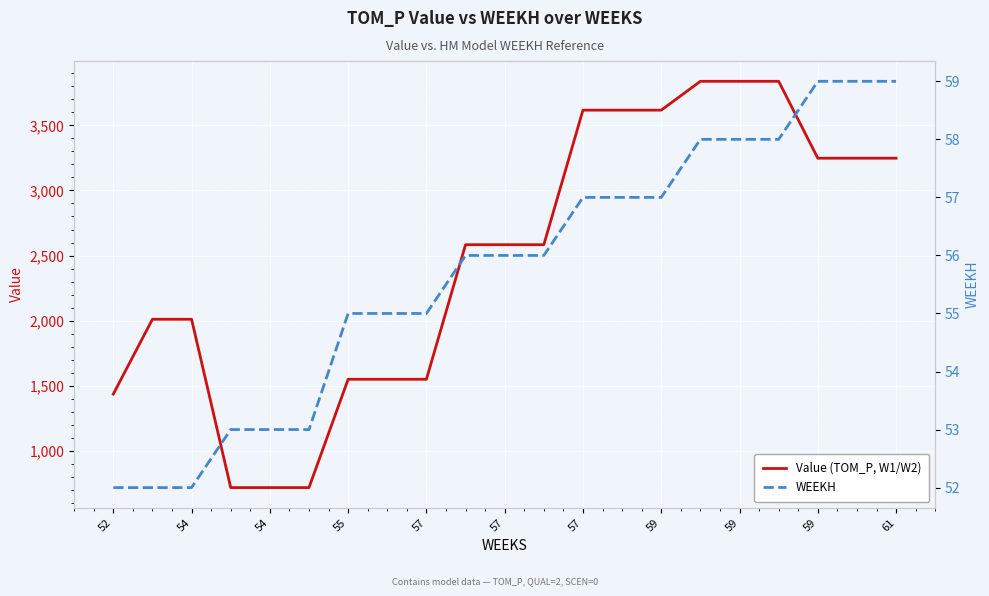

How many lines are shown in the chart?

2